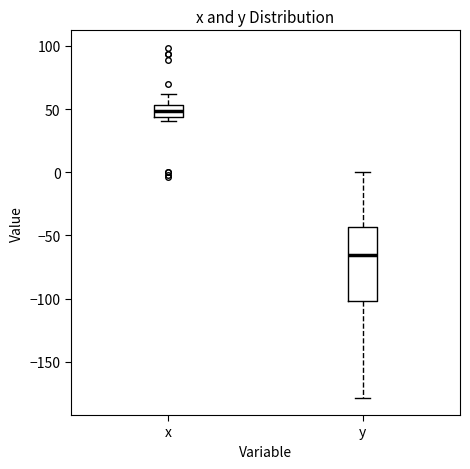

Comparing the boxes themselves (not the whiskers), which one is the tallest?

y